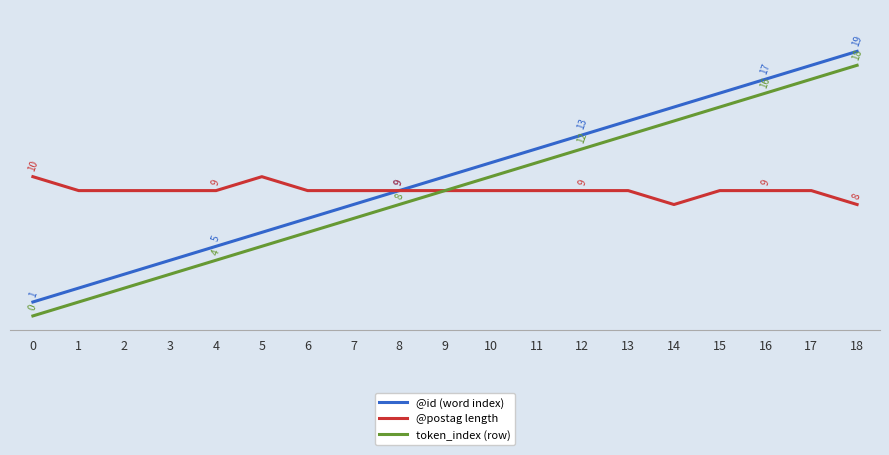

What are all the series names shown in the legend?

@id (word index), @postag length, token_index (row)